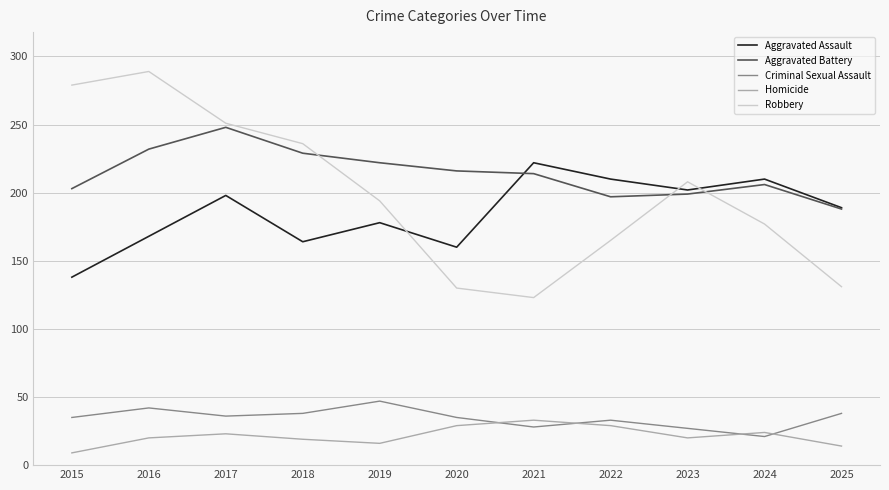

The value of Criminal Sexual Assault at 2016 is 42. True or false?

True